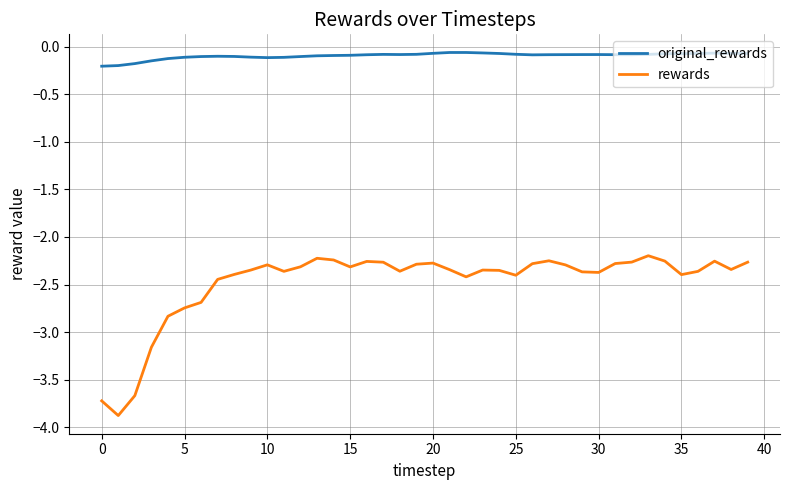

In original_rewards, how many points are lower than both neighbors (excluding endpoints)?

4